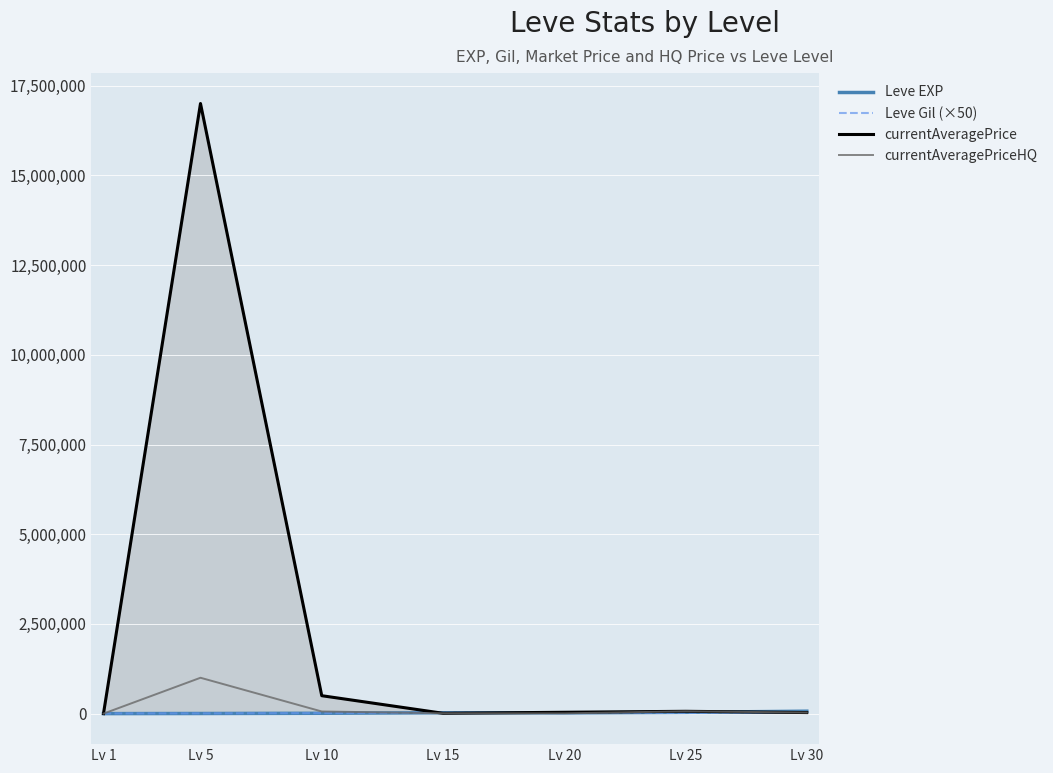

Rank the categories by currentAveragePrice value from highest to lowest.

Lv 5, Lv 10, Lv 25, Lv 20, Lv 30, Lv 15, Lv 1